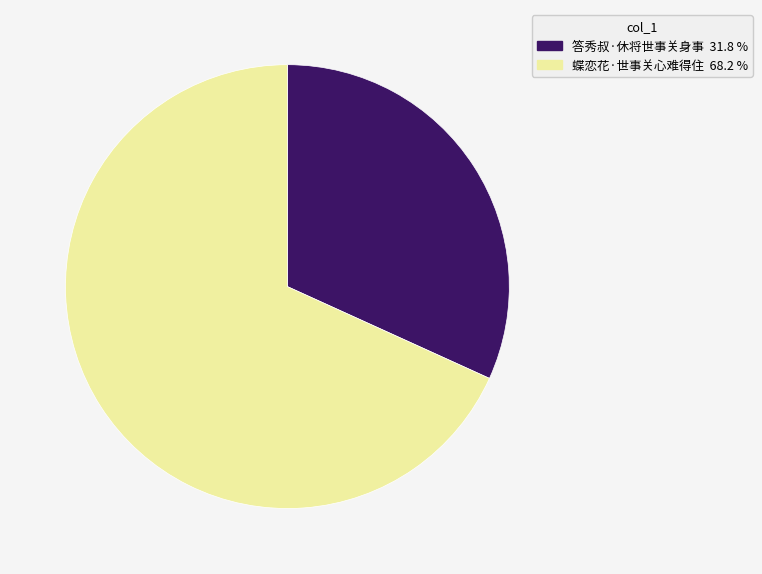

Is it true that 答秀叔·休将世事关身事 is 32% of the pie?

True